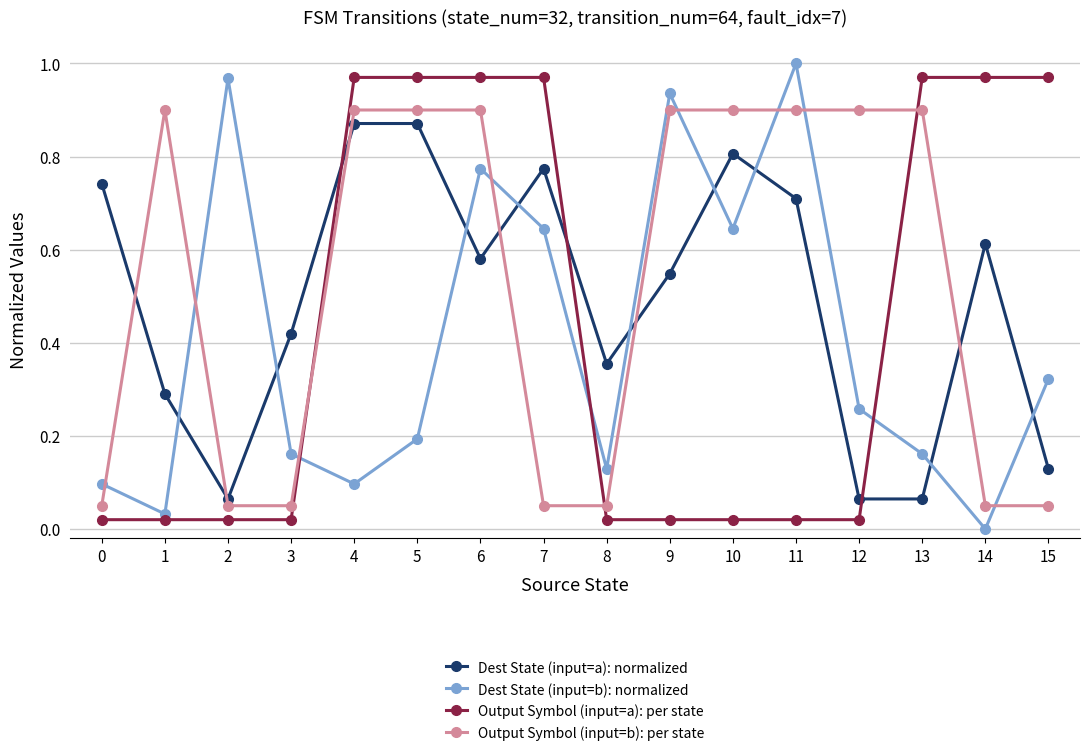

Which series ends up on top after the final intersection of Dest State (input=b): normalized and Output Symbol (input=a): per state?

Output Symbol (input=a): per state